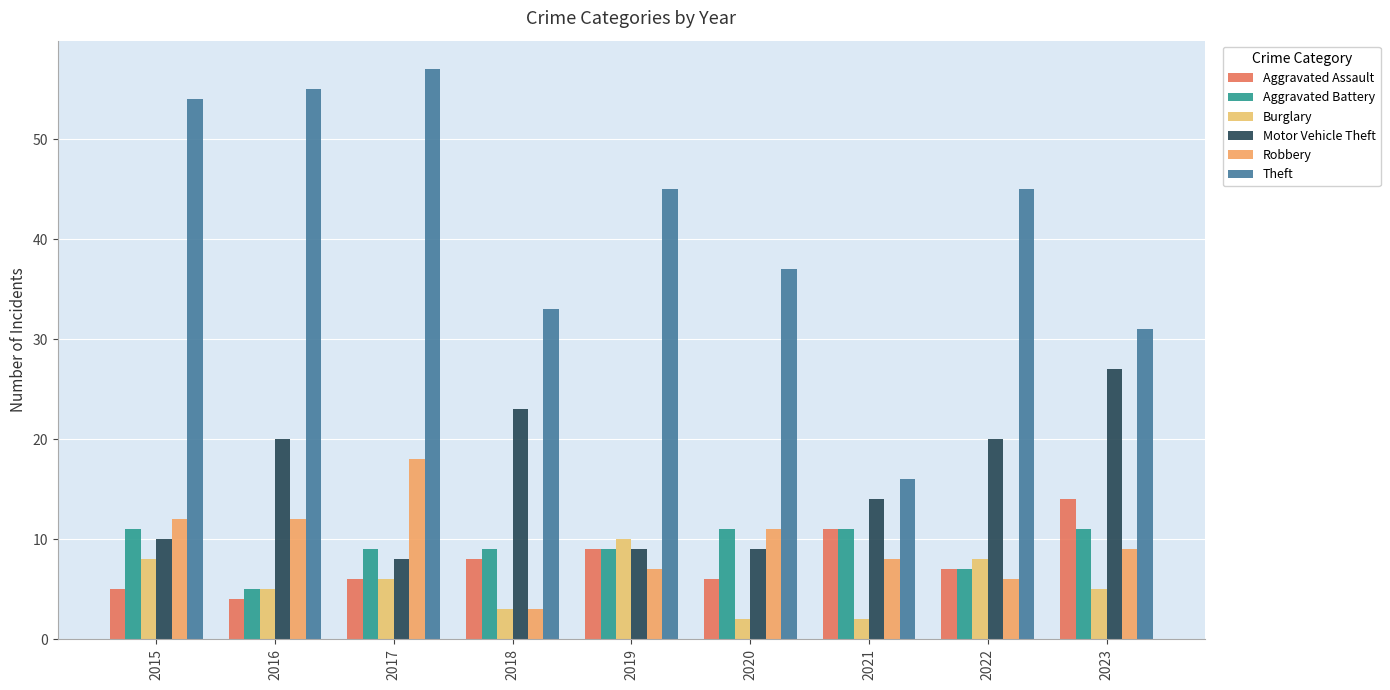

Which category has the lowest value in the Theft series?

2021